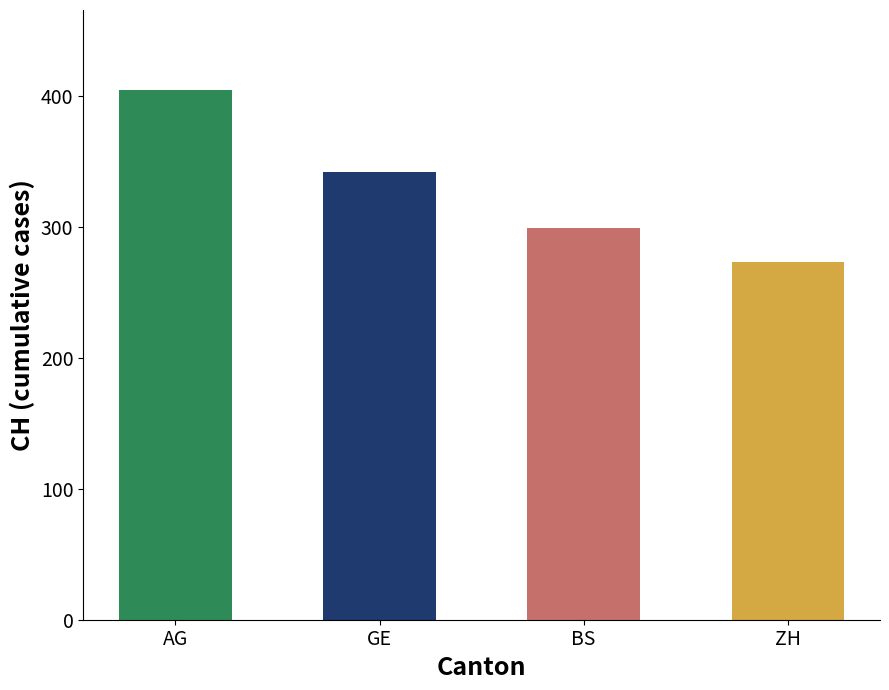

The chart shows a value of 441 at BS. True or false?

False